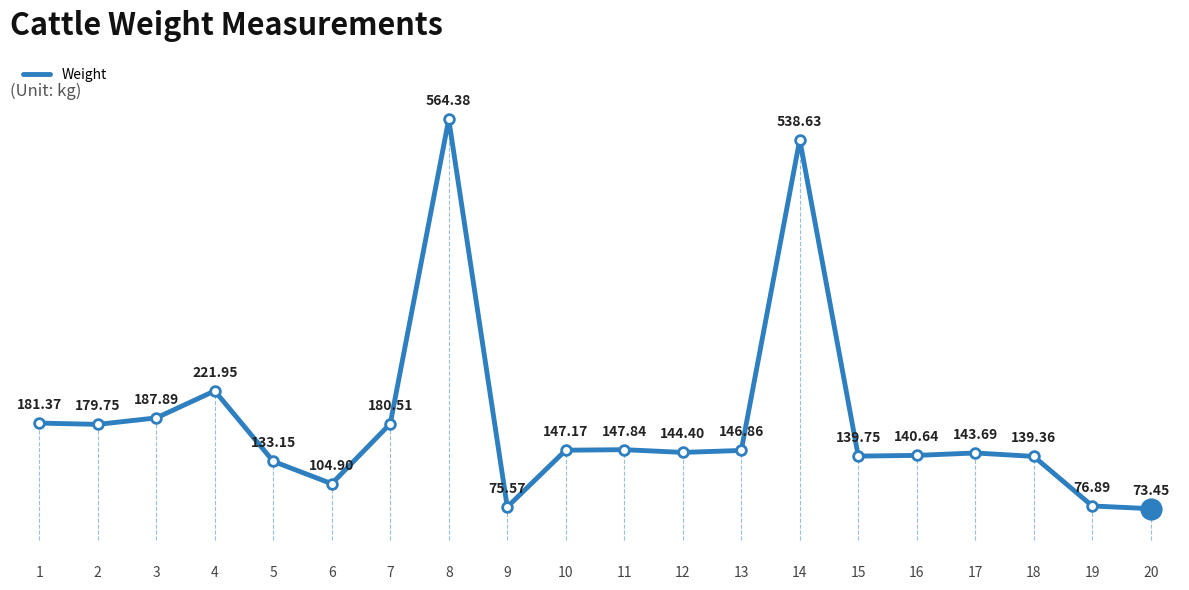

Reading left to right, list all the values displayed in this chart.

1=181.4	2=179.8	3=187.9	4=221.9	5=133.2	6=104.9	7=180.5	8=564.4	9=75.6	10=147.2	11=147.8	12=144.4	13=146.9	14=538.6	15=139.8	16=140.6	17=143.7	18=139.4	19=76.9	20=73.5